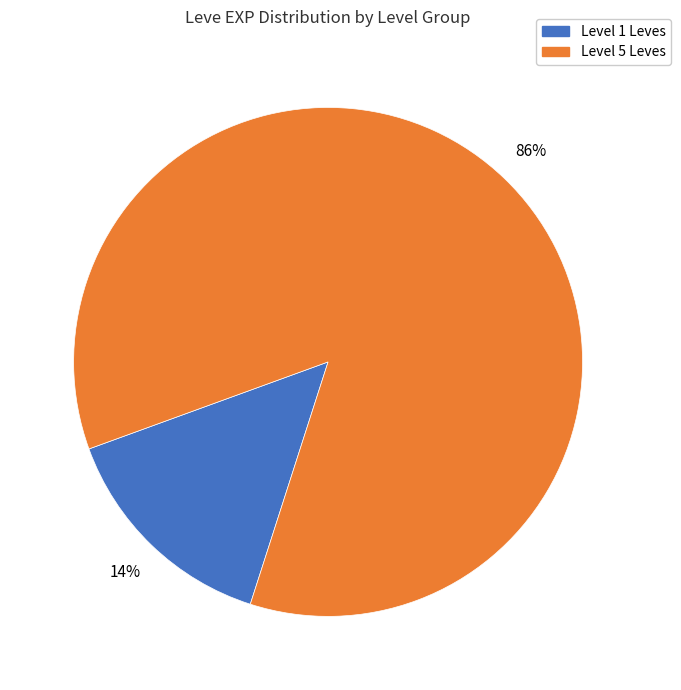

Is there any slice that represents more than half of the pie?

Yes